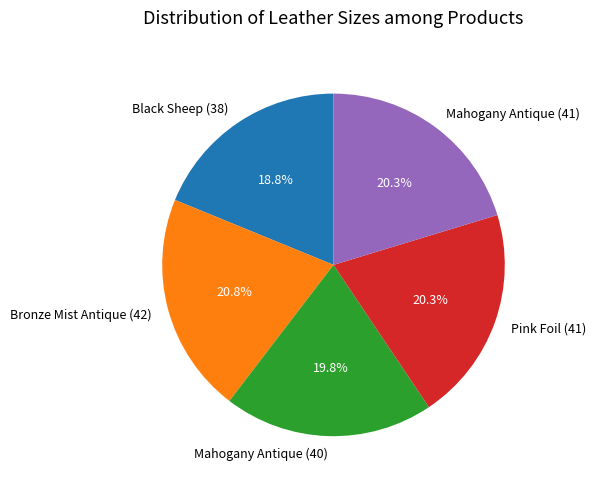

Does any single category account for the majority?

No